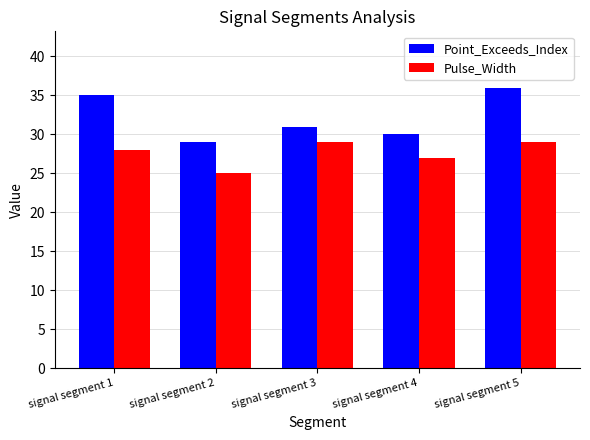

Which series has the largest total across all categories?

Point_Exceeds_Index